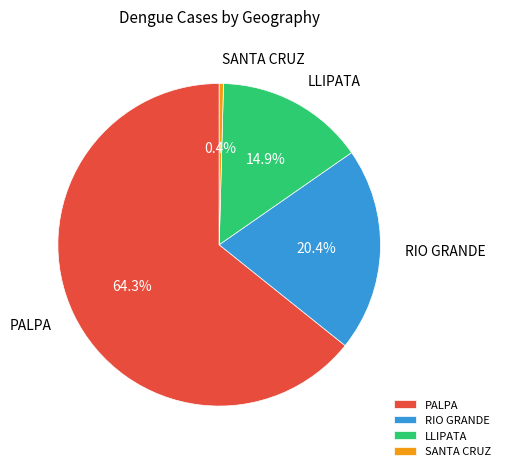

What is the smallest slice in the pie chart?

SANTA CRUZ